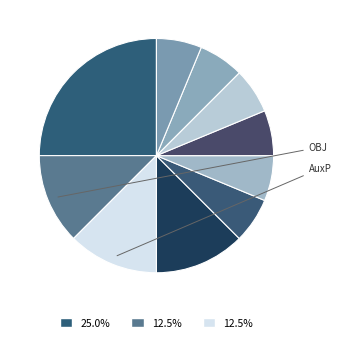

Count the number of slices in the pie.

10